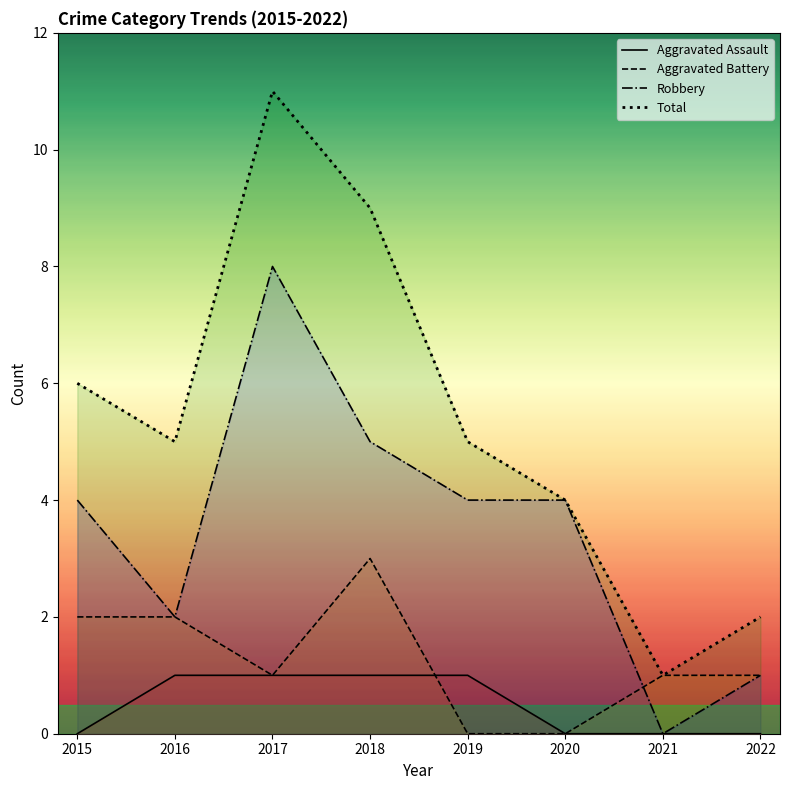

The value of Aggravated Battery at 2016 is 2. True or false?

True